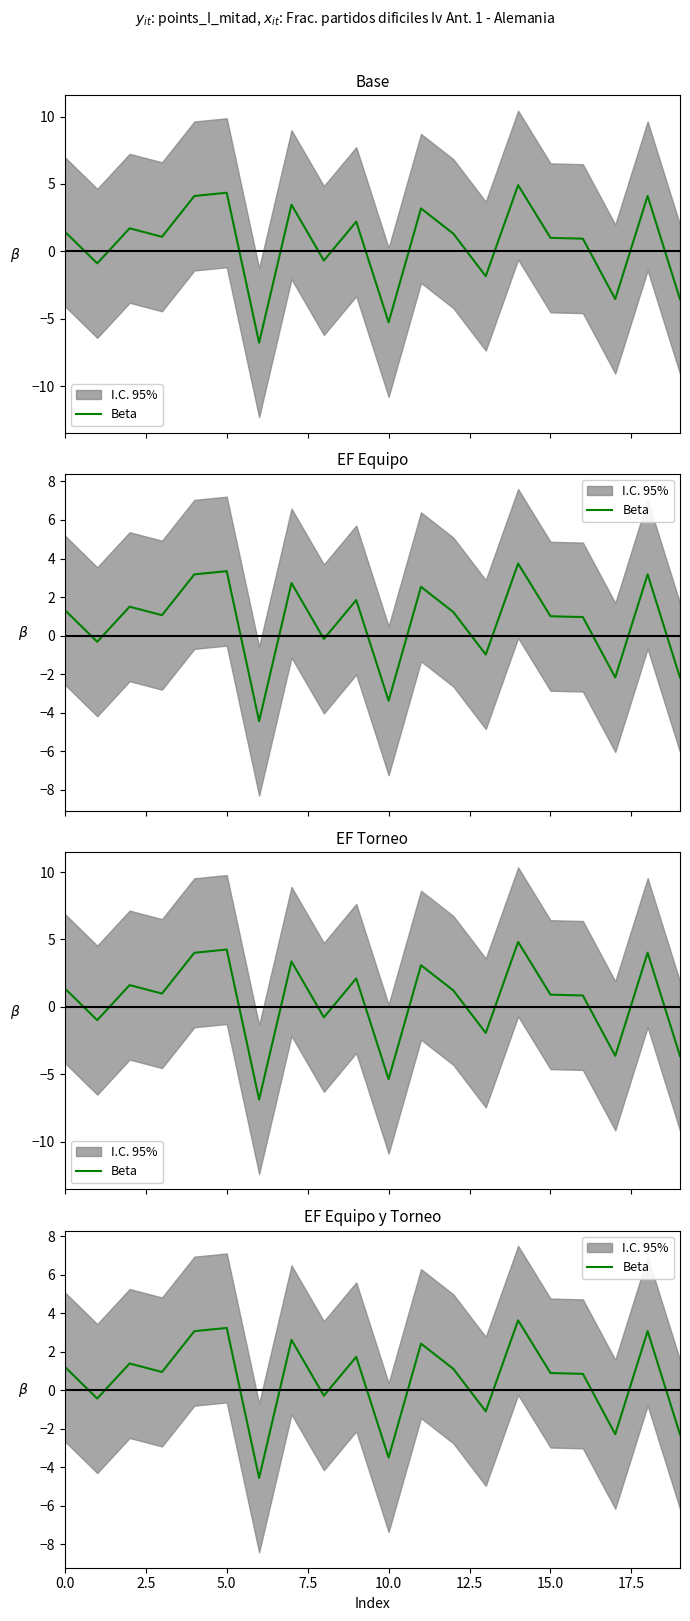

The chart shows a value of 1.2 at 0.0. True or false?

True